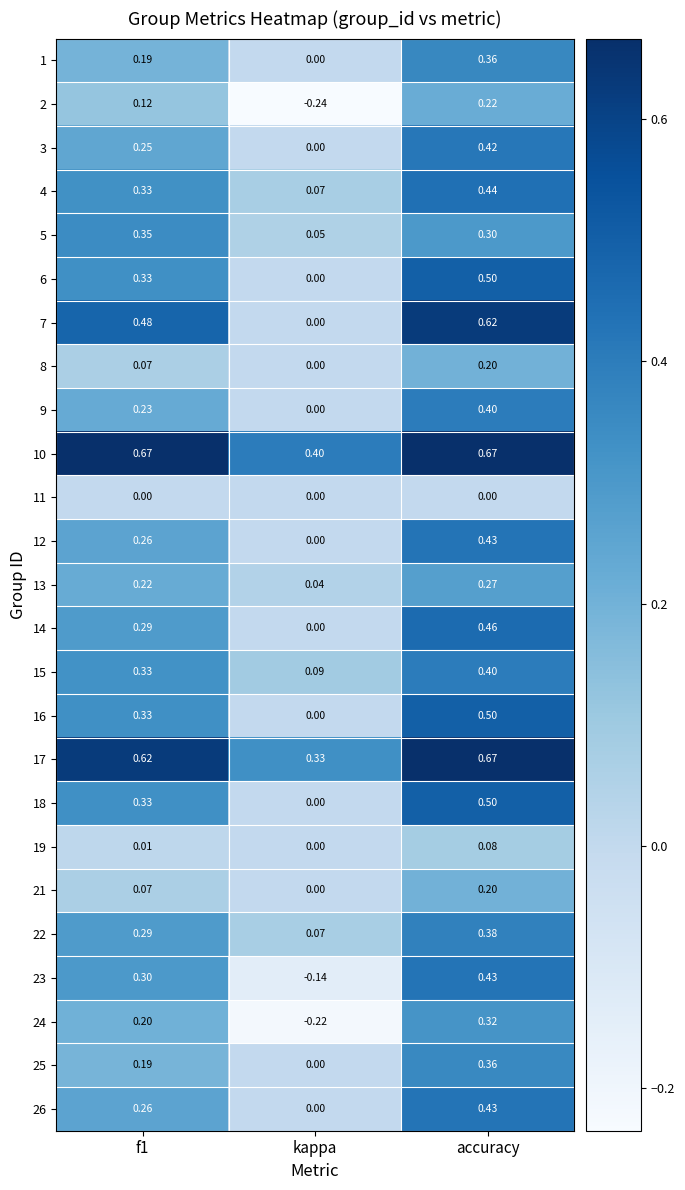

At which category does the chart reach its minimum across all series?

kappa